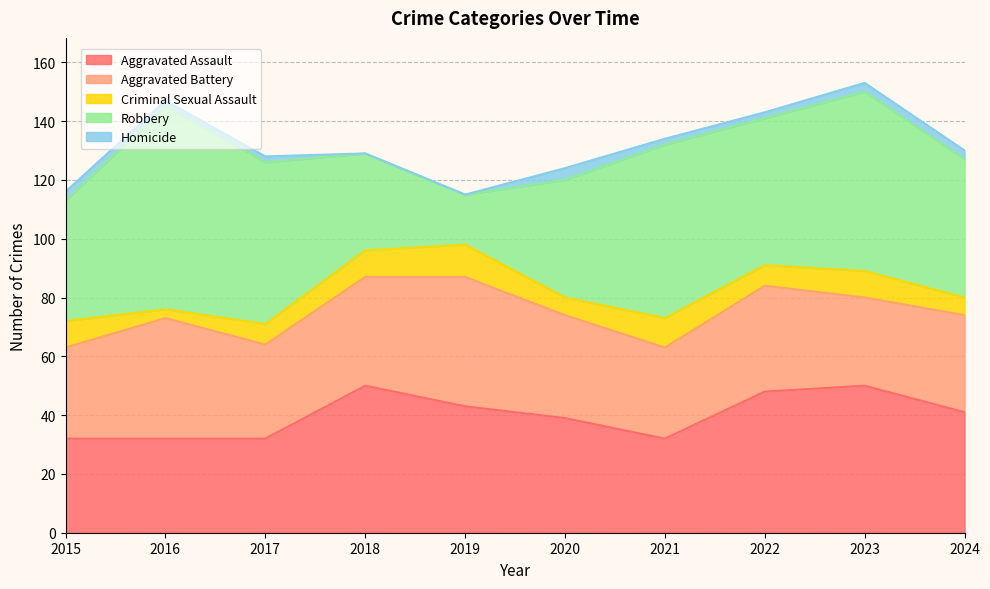

Which has a higher value, 2024 or 2017?

2024